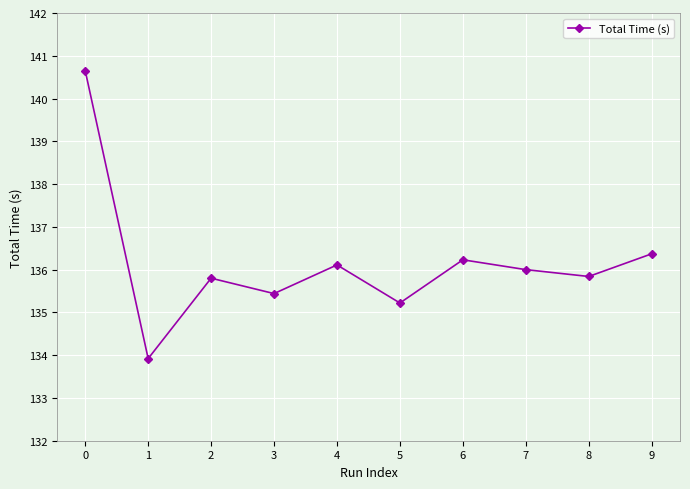

Read the value at 4.

136.1